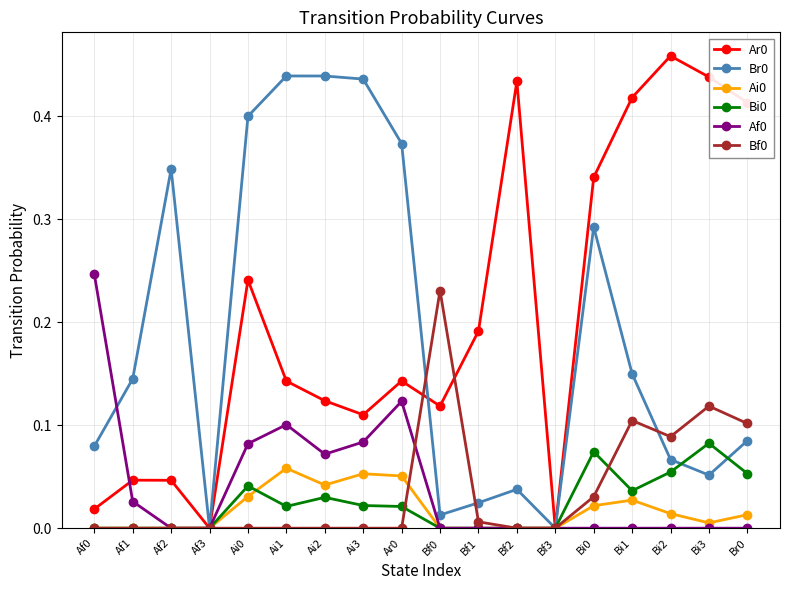

True or false: Bi0 has more than 2 interior local peaks.

True